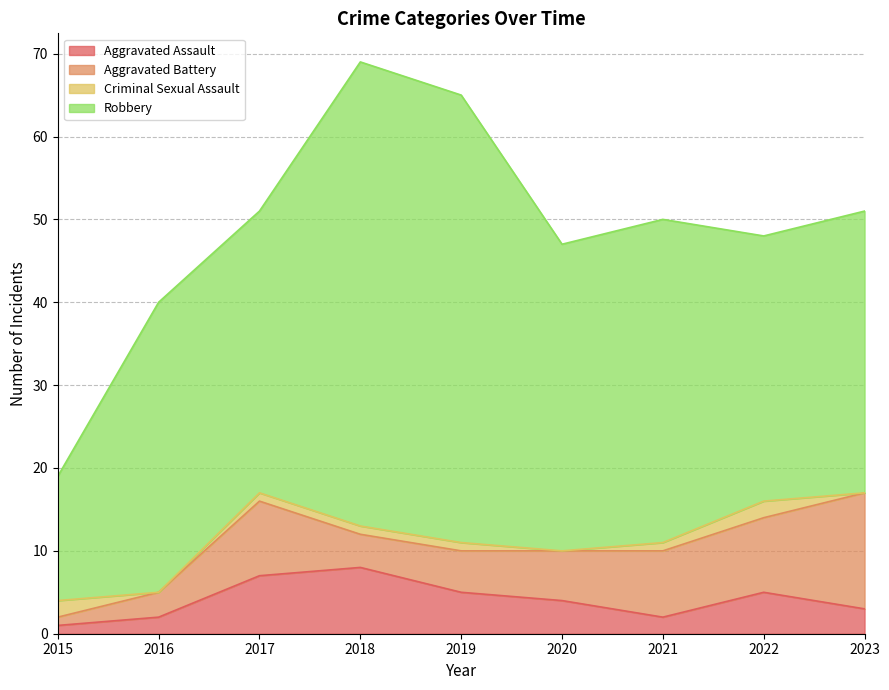

What is the total value across all series at 2017?

51